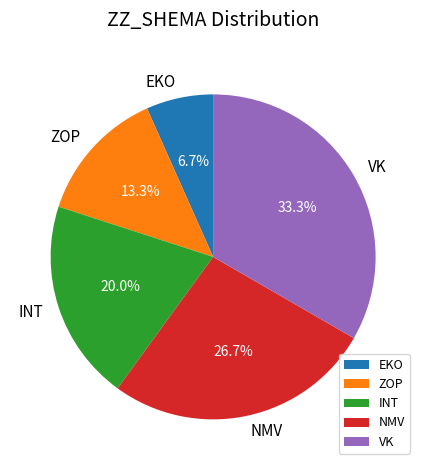

Is the sum of NMV and VK greater than half?

Yes